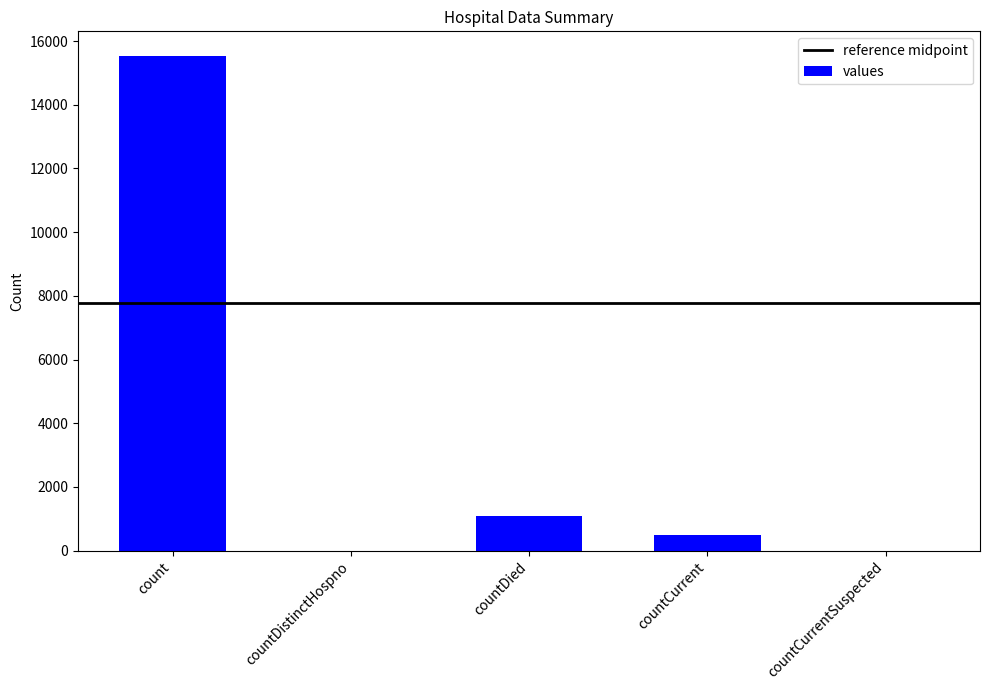

Between countDied and countCurrent, which is larger?

countDied